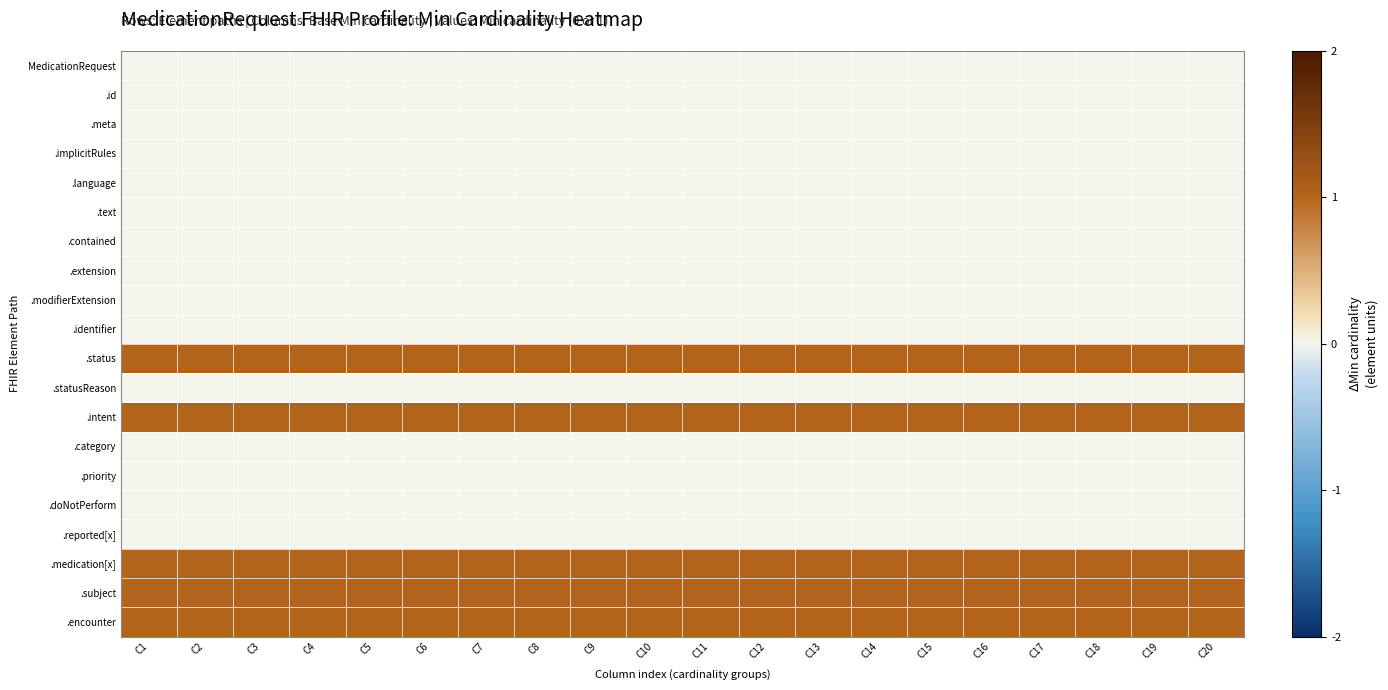

At which category is the sum across all series the highest?

C1